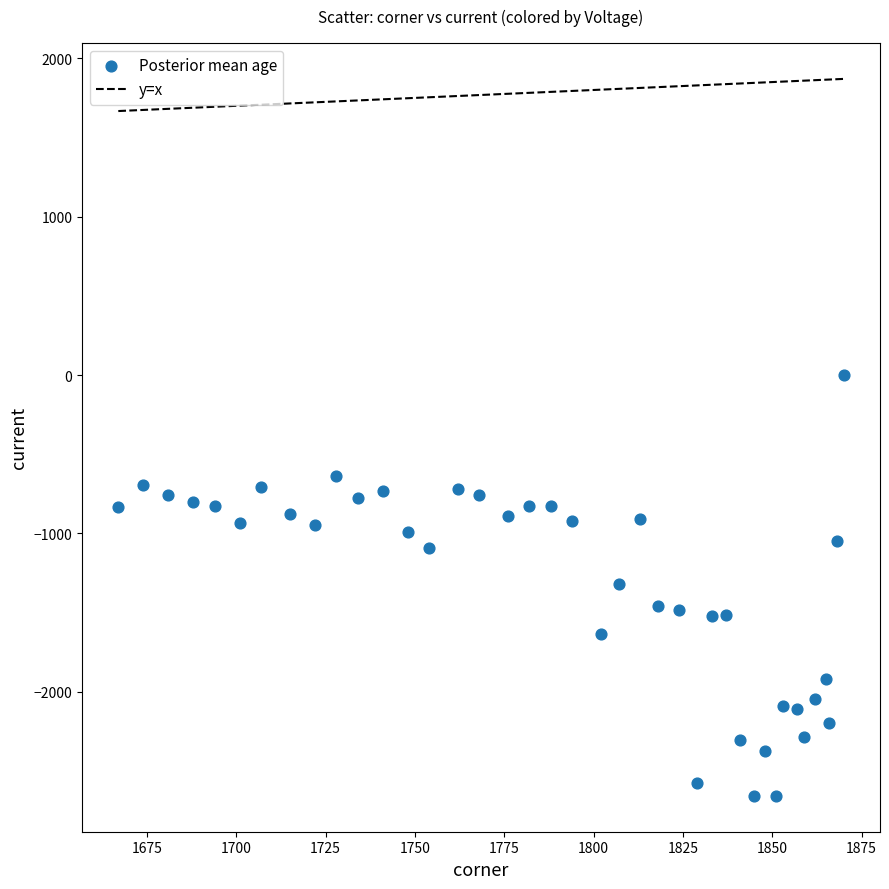

What is the range of X values (max minus min)?

203